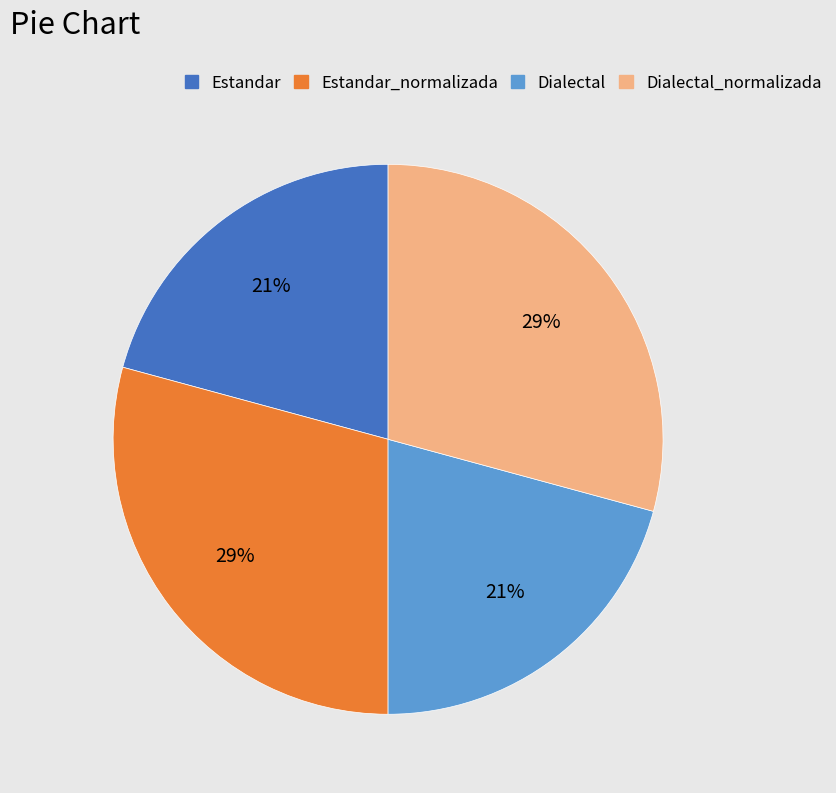

To the nearest percent, what is the average slice percentage?

25%